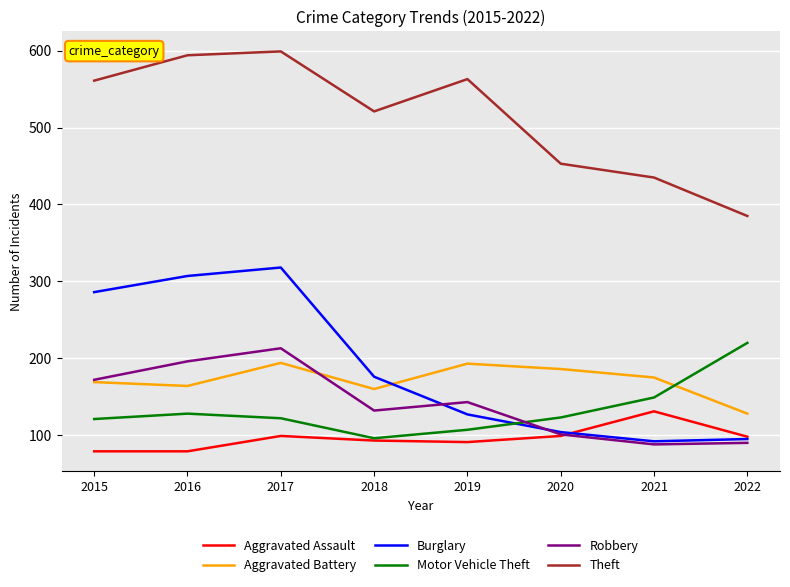

Is the value of Burglary at 2021 greater than the value of Motor Vehicle Theft at 2015?

No